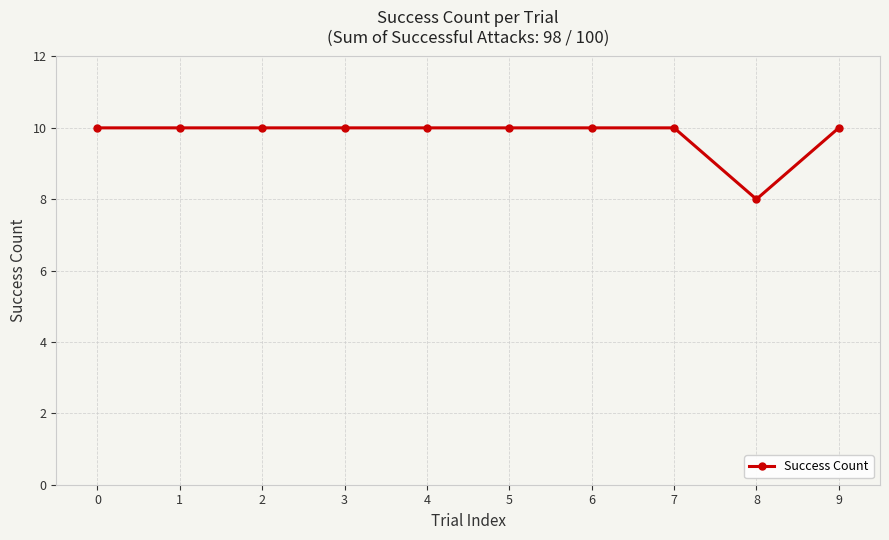

What is the value of the 2nd point from the left?

10